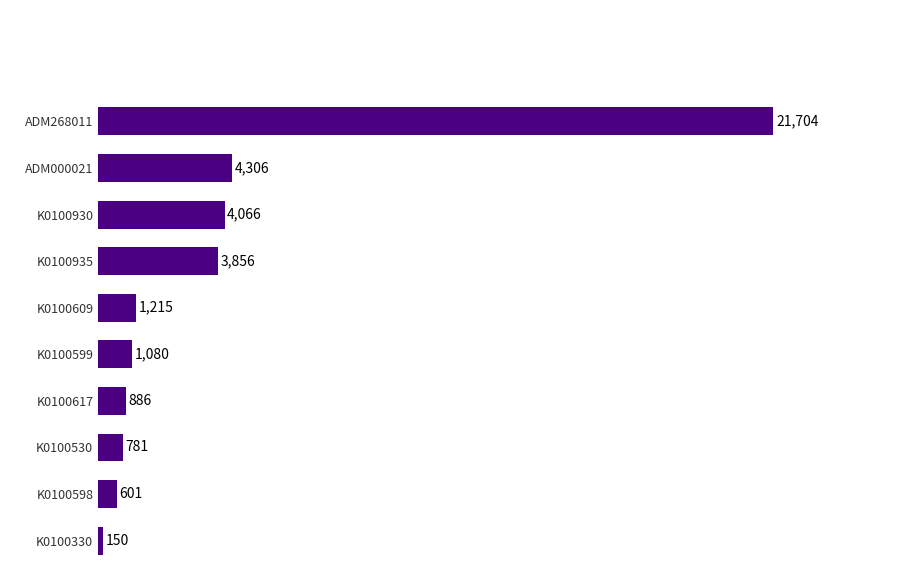

List the labels in order of value, smallest first.

K0100330, K0100598, K0100530, K0100617, K0100599, K0100609, K0100935, K0100930, ADM000021, ADM268011